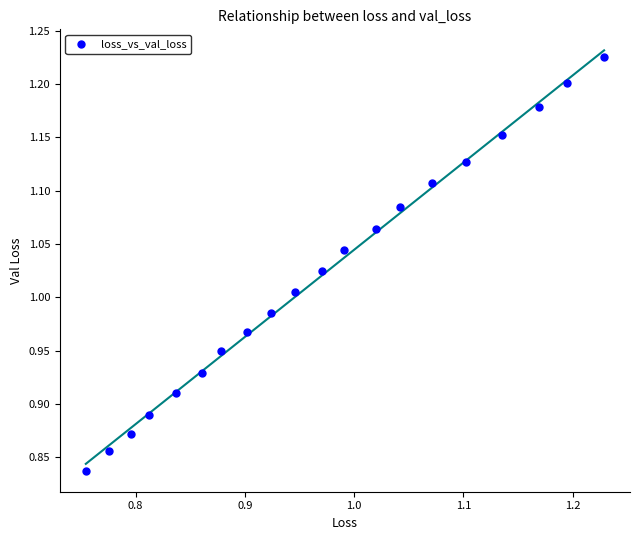

What is the range of X values (max minus min)?

0.5